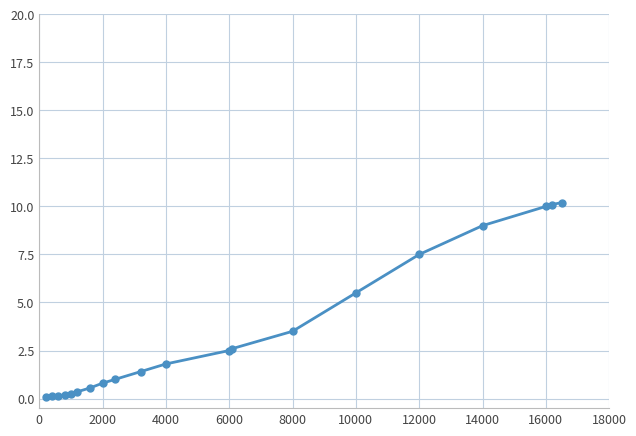

What is the value of the 9th point from the left?

1.0